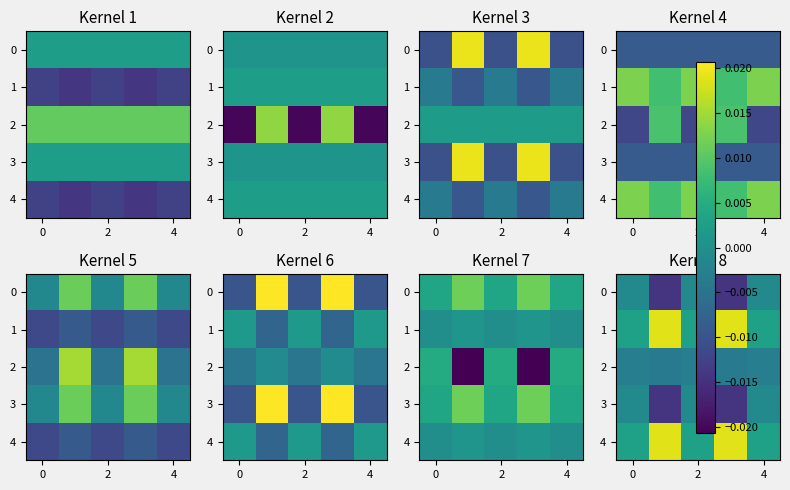

Count the number of categories in the chart.

5